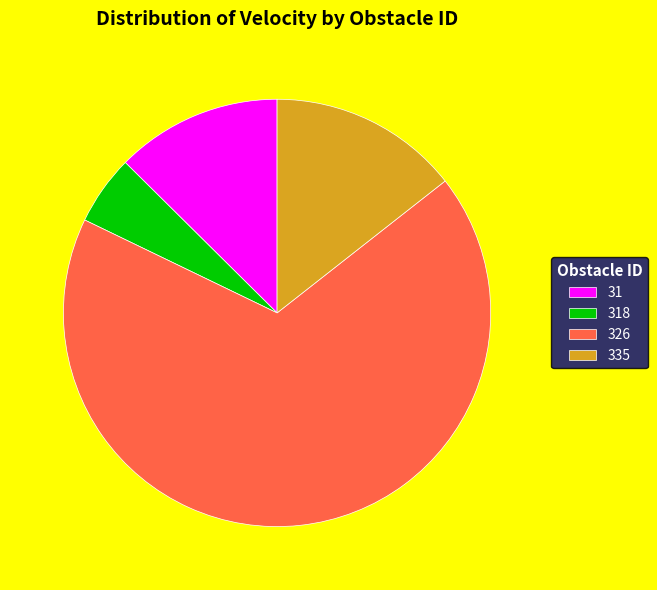

Is the sum of 318 and 326 greater than half?

Yes